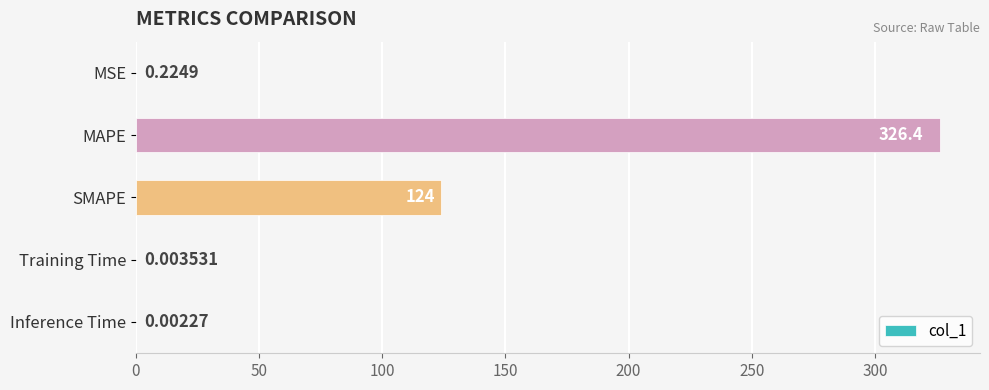

Where is the data nearest to the value 163?

SMAPE